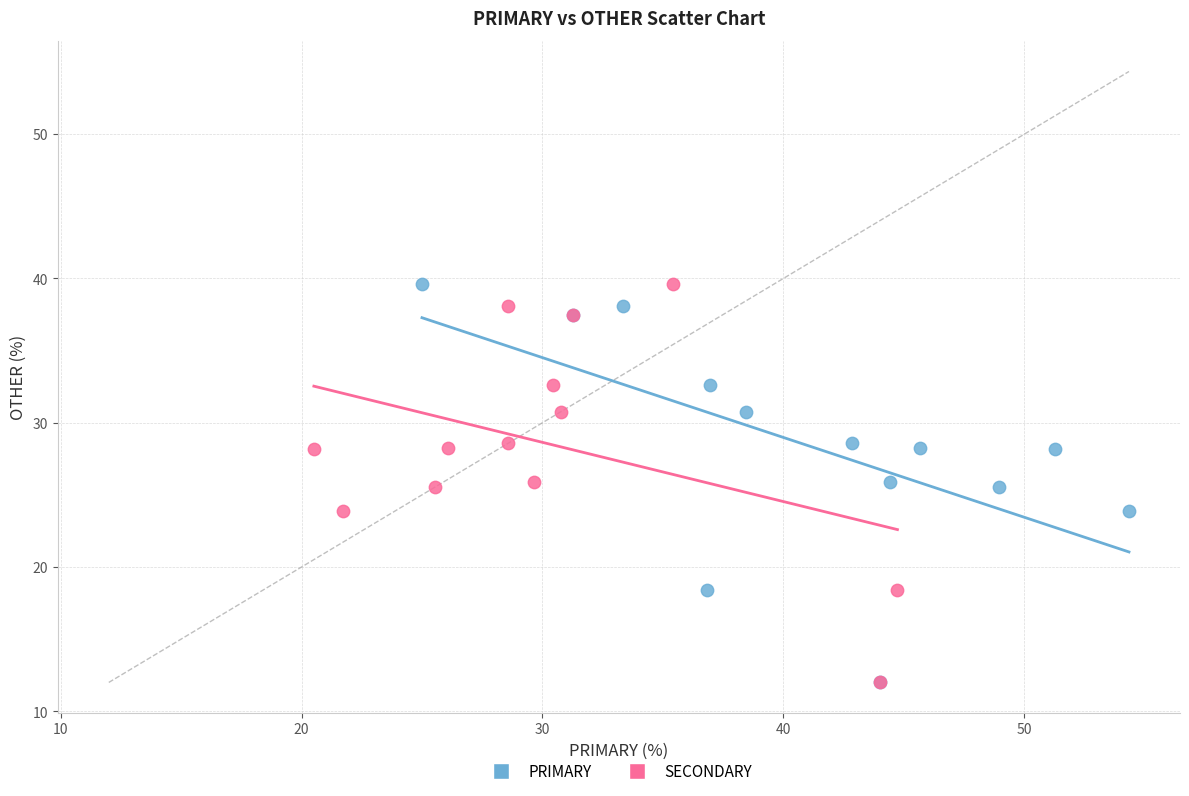

What are all the series names shown in the legend?

PRIMARY, SECONDARY